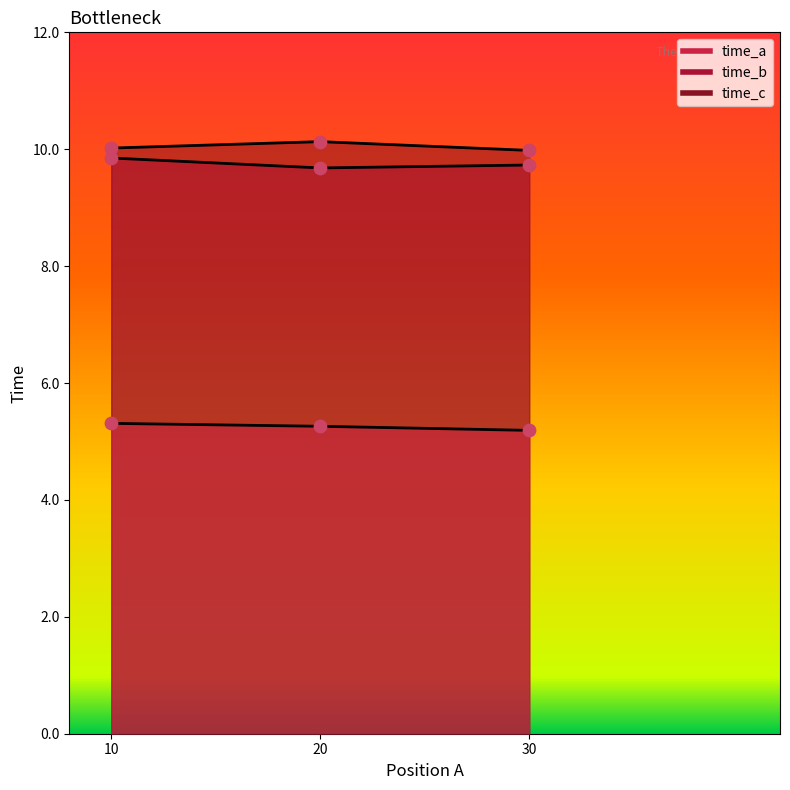

Which series contains the lowest Y value?

time_a